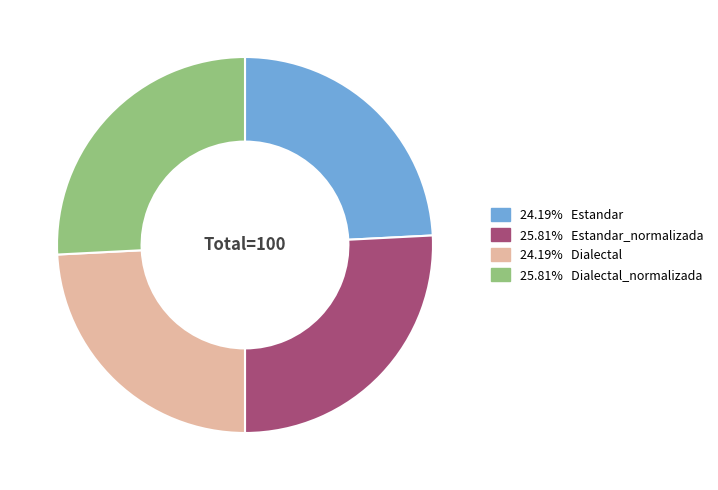

Does any single category account for the majority?

No